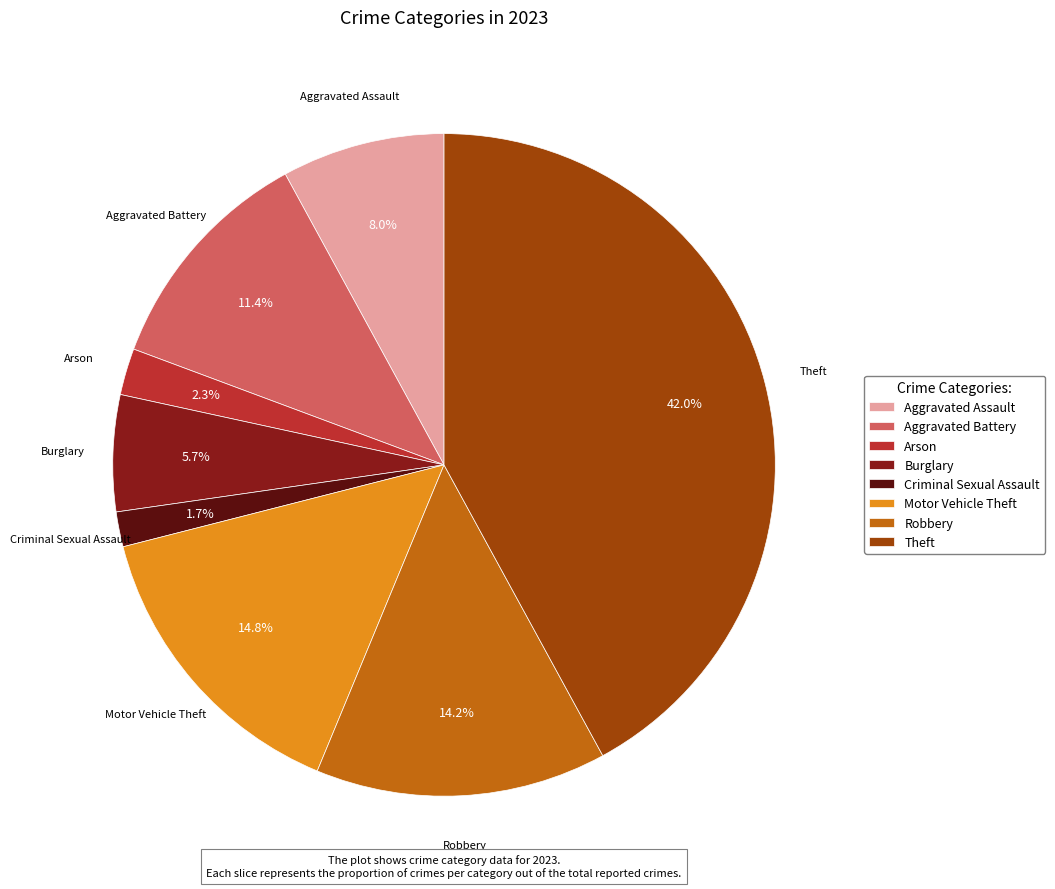

Count the number of slices in the pie.

8